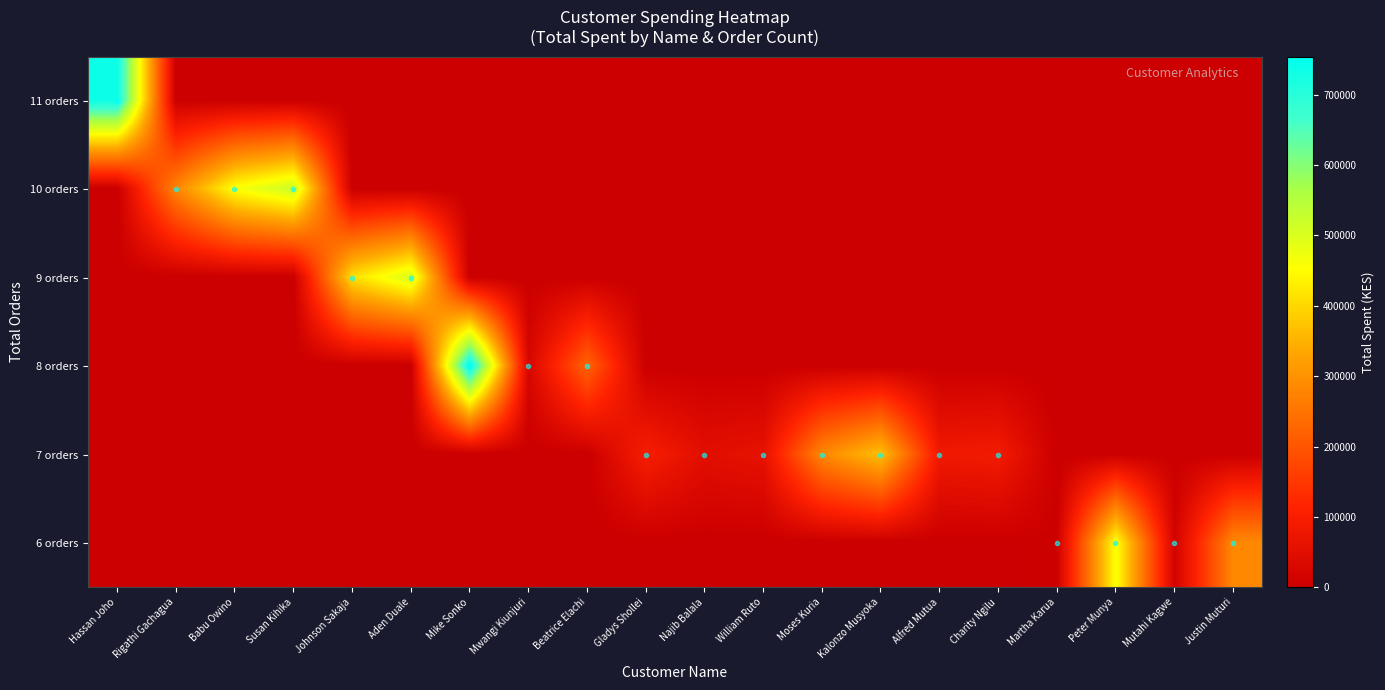

At how many categories does at least one series exceed 630087?

2